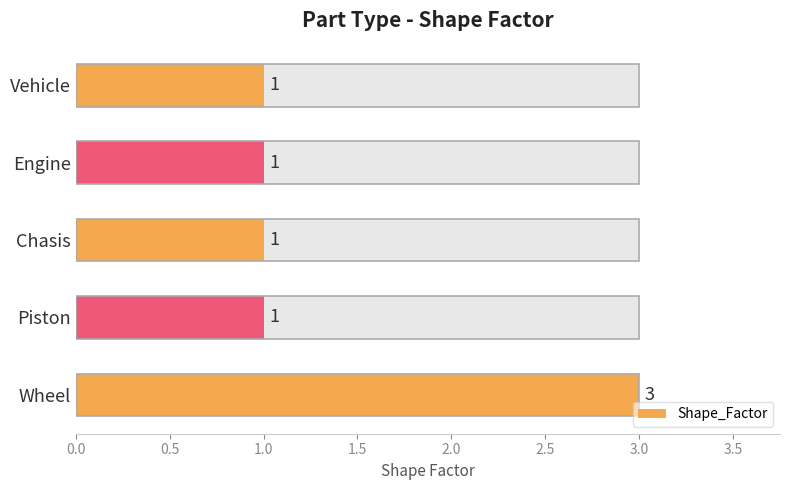

Reading left to right, what are all the values shown in this chart?

1	1	1	1	3